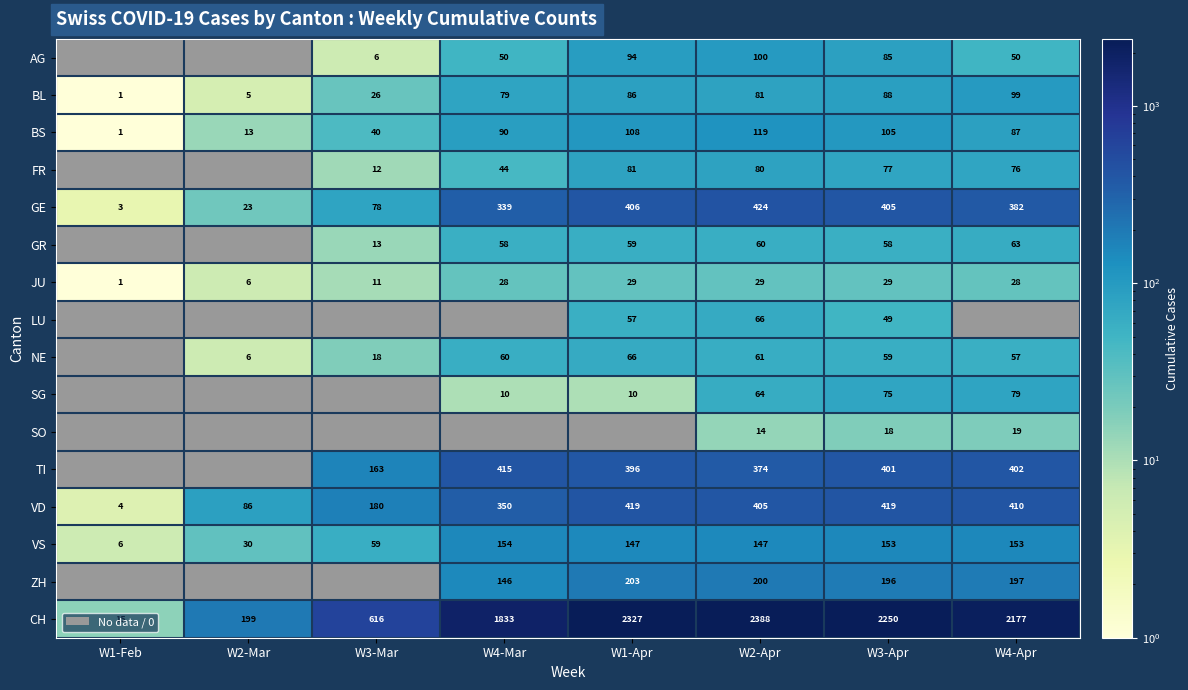

What is the difference between the SO values at W4-Apr and W2-Apr?

5